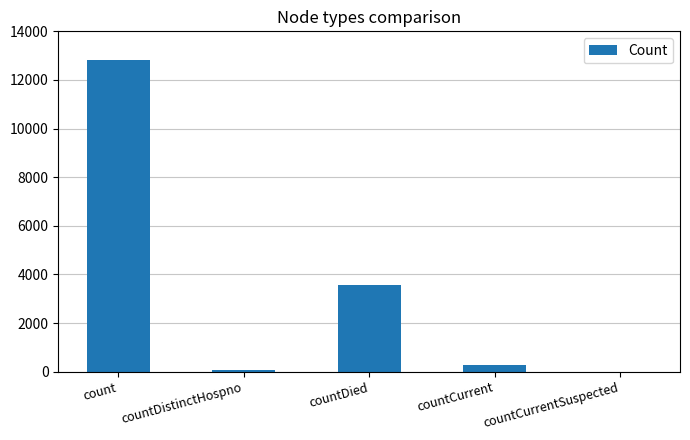

Count the number of categories in the chart.

5